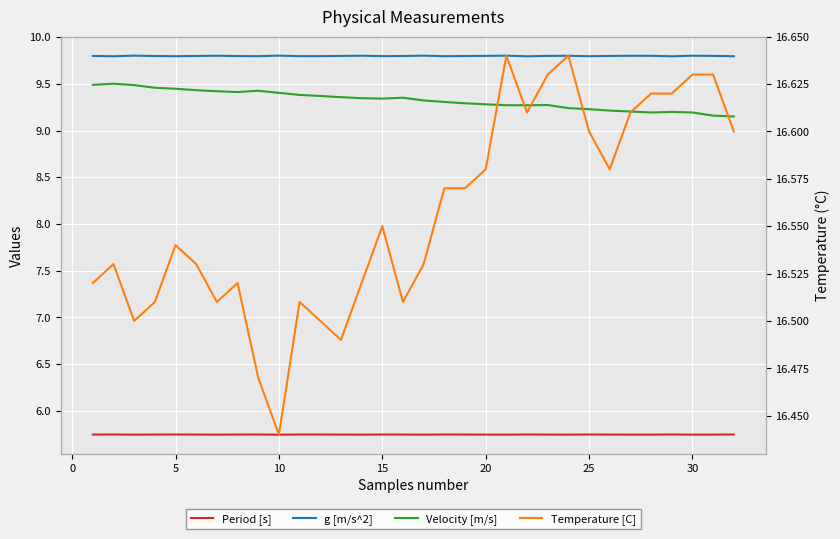

What is the spread (max minus min) of values at 5?

10.8